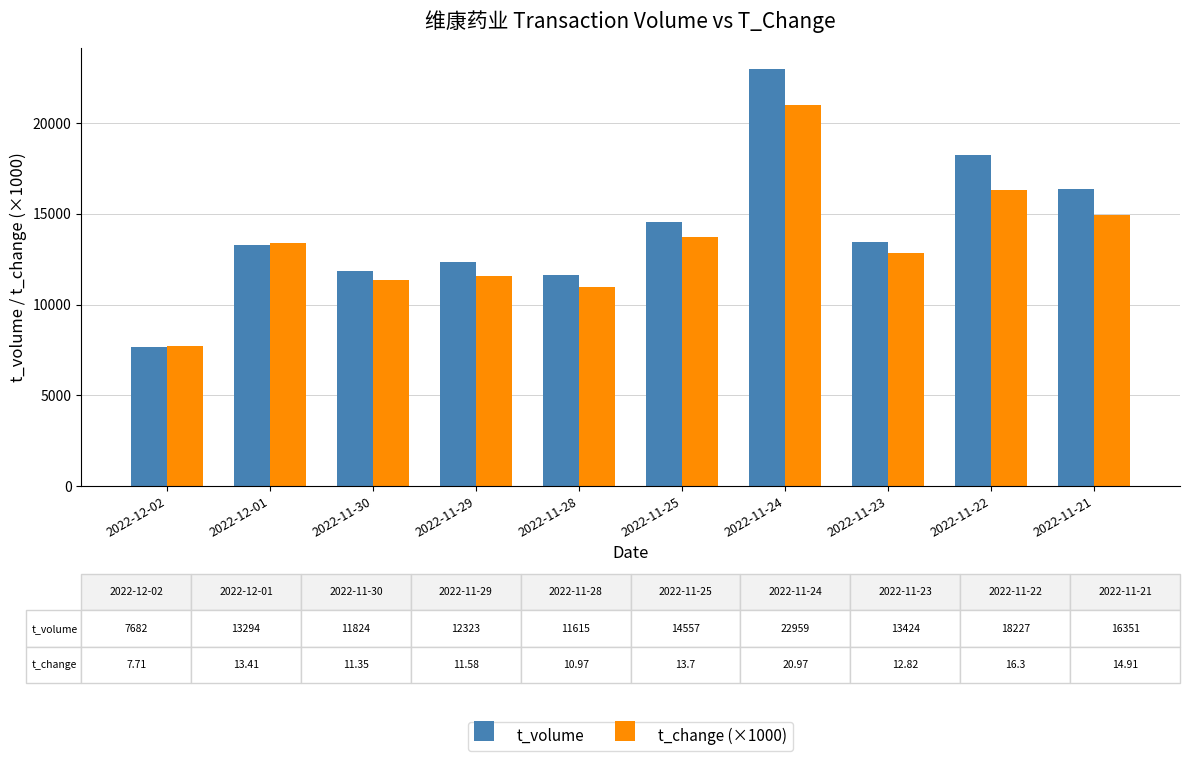

Which category has the lowest value in the t_volume series?

2022-12-02